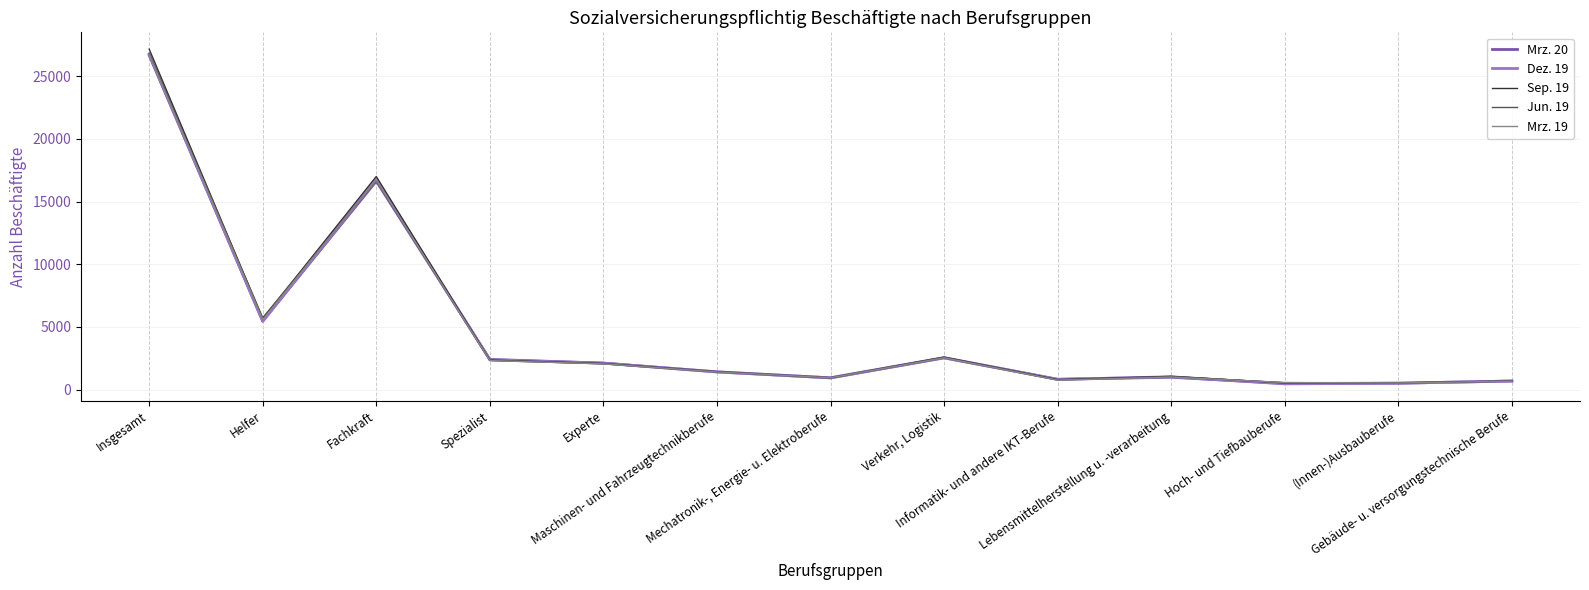

True or false: Mrz. 20 has a value of 28711 at Fachkraft.

False